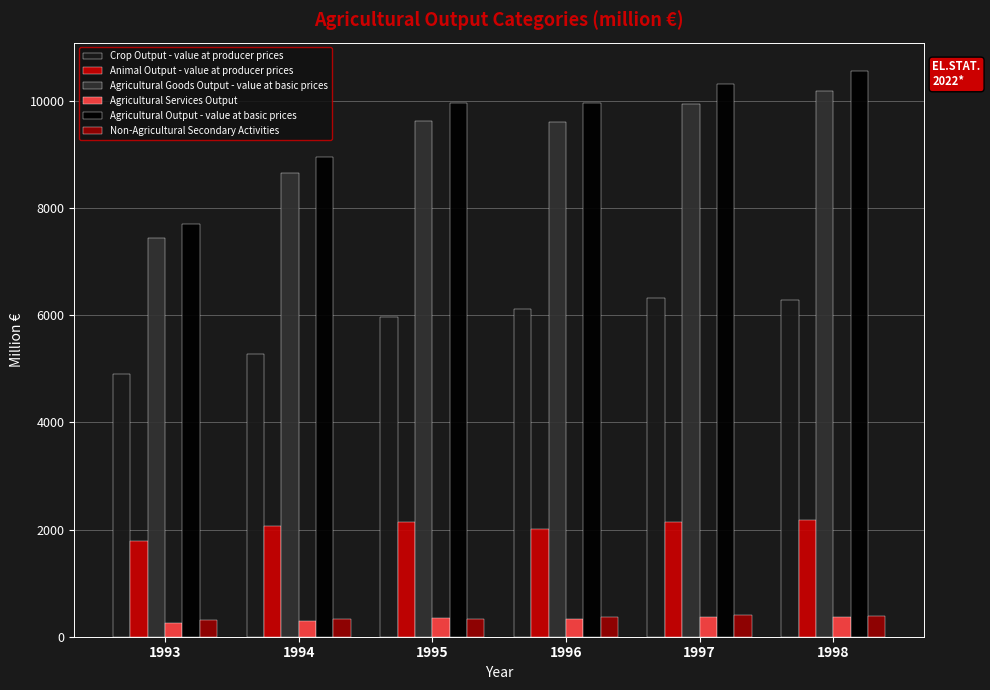

At which label is Agricultural Output - value at basic prices closest to 9134?

1994